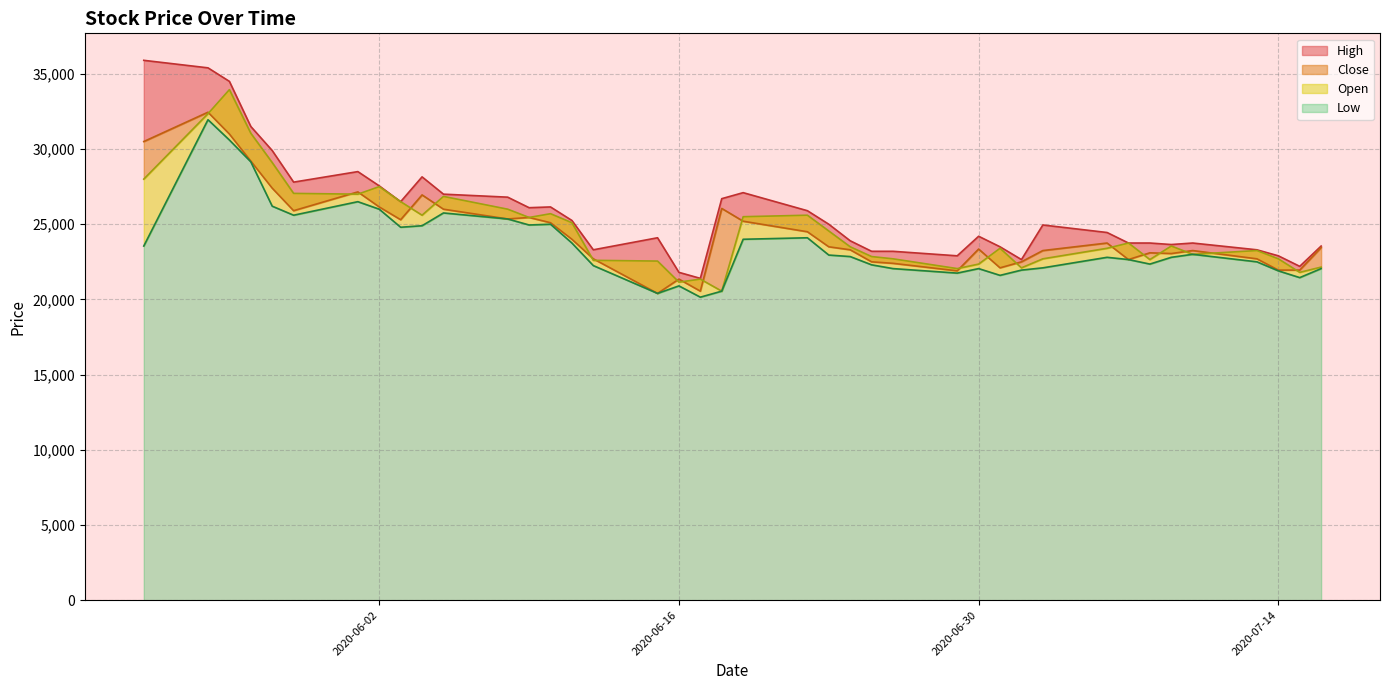

What is the average value of the Close series?

24482